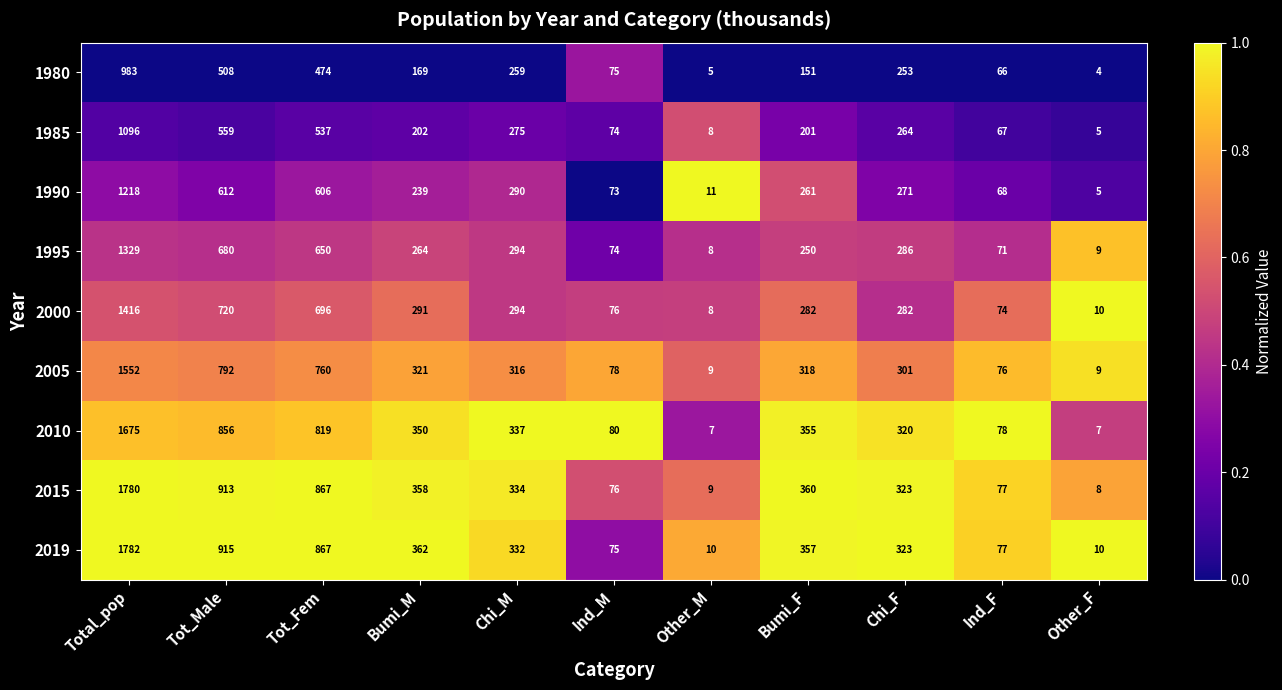

Read the 2015 value at Bumi_F.

360